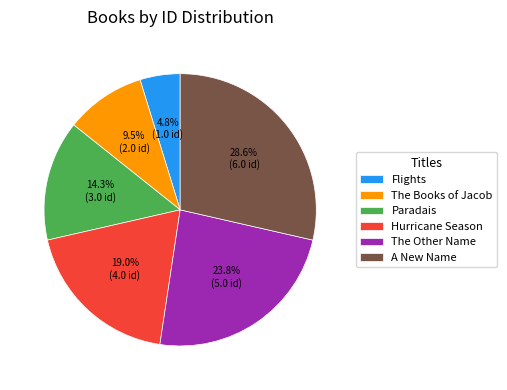

To the nearest percent, what is the difference between the Paradais and A New Name slice percentages?

14%